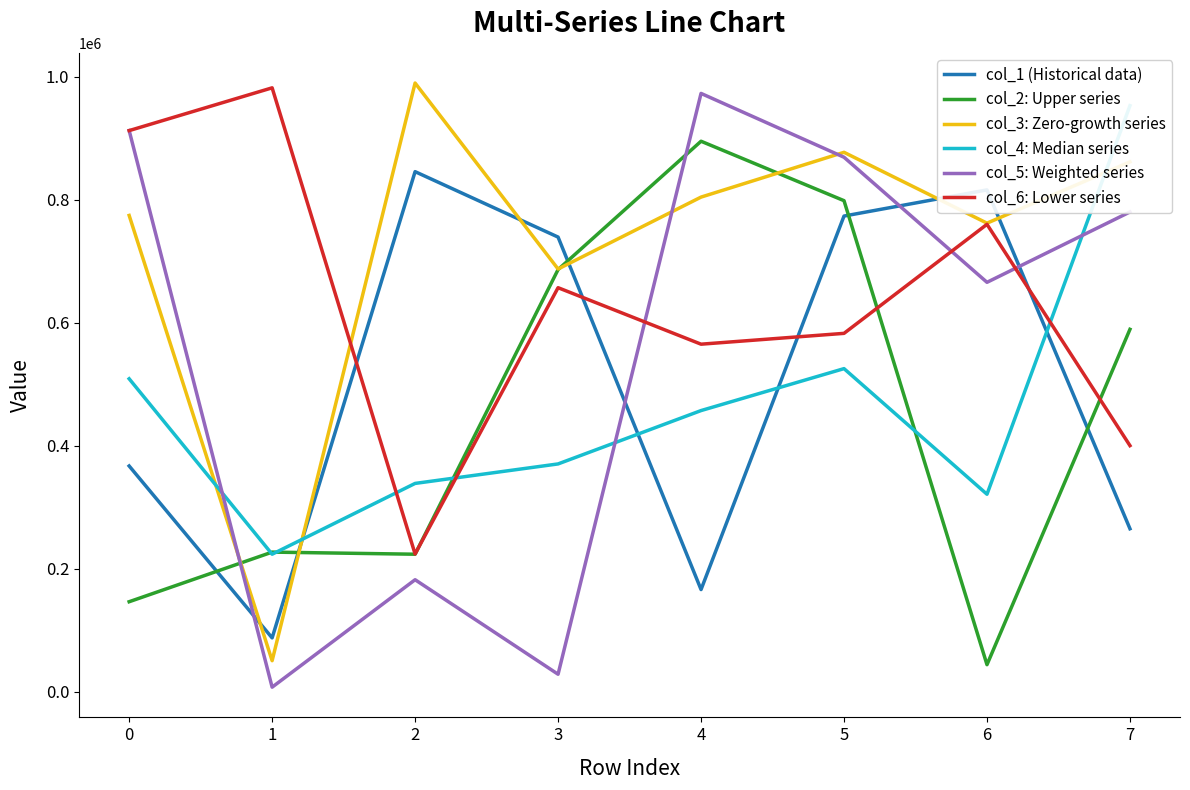

Does the chart have visible grid lines?

No